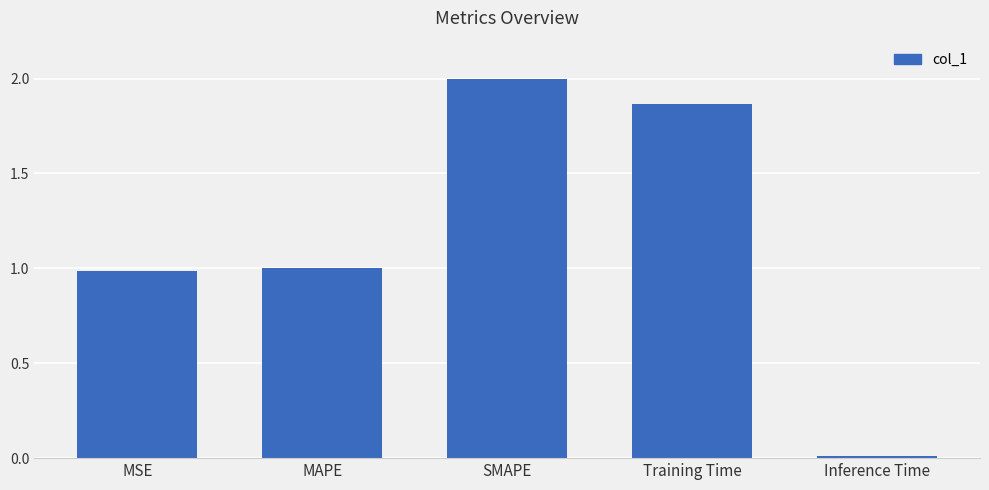

The value at MAPE is 1.0. True or false?

True